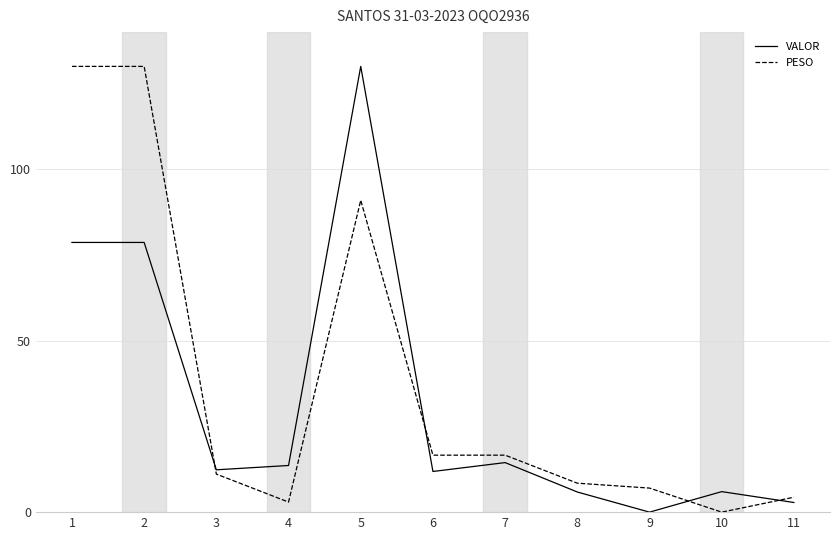

True or false: PESO has more than 0 interior local peaks.

True